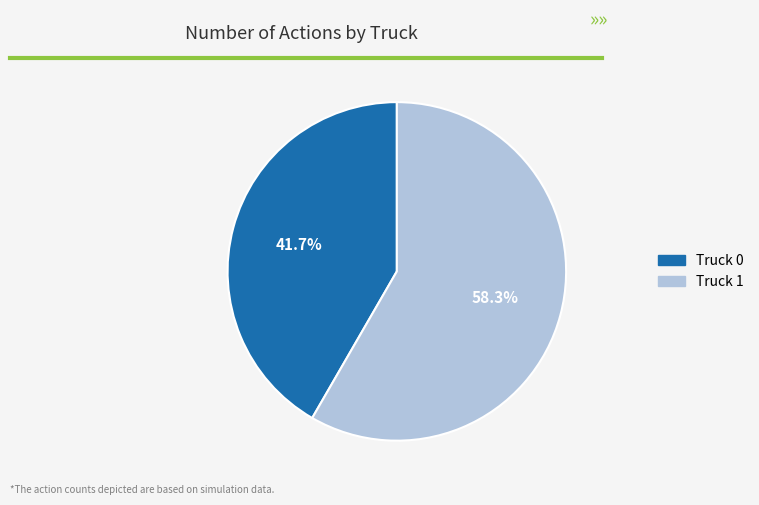

To the nearest percent, what percentage of the pie is Truck 1?

58%